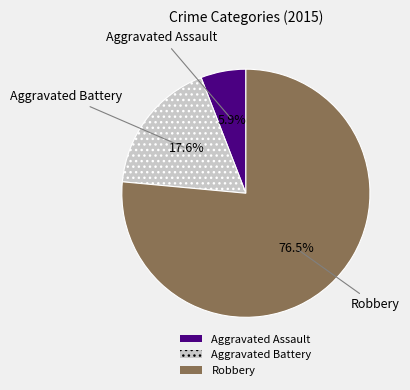

What is the largest slice in the pie chart?

Robbery